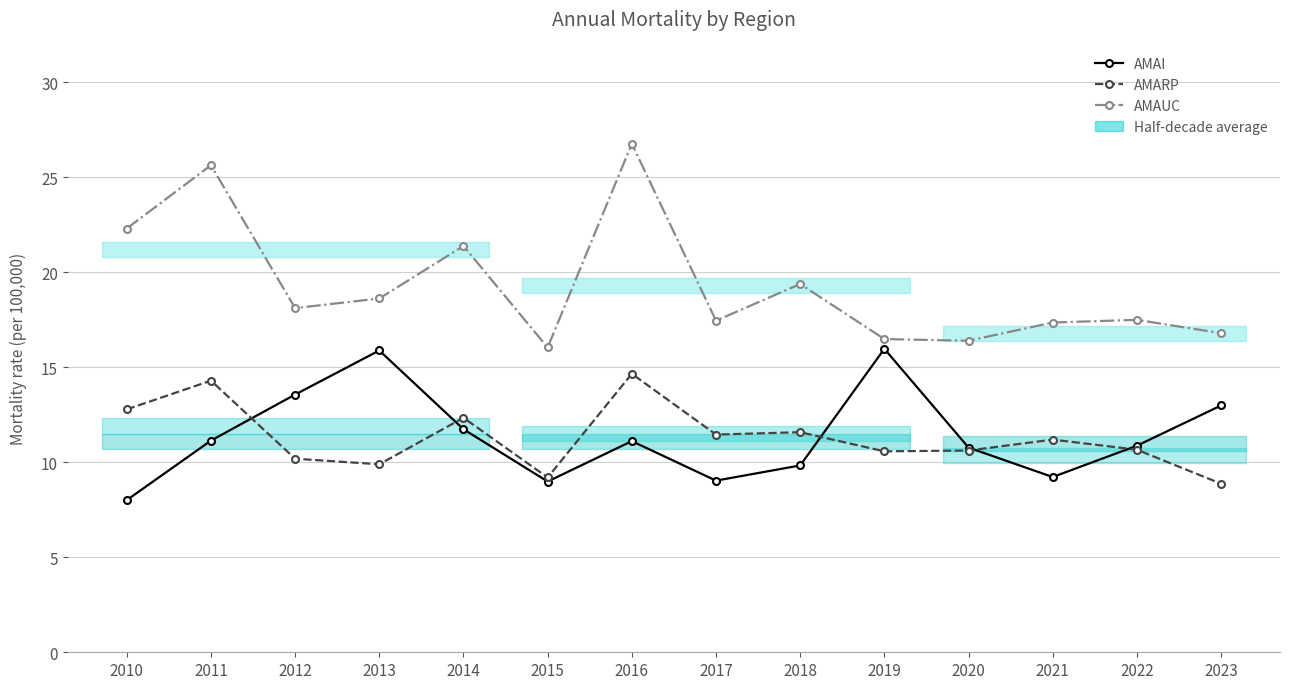

In AMAUC, how many points are lower than both neighbors (excluding endpoints)?

4